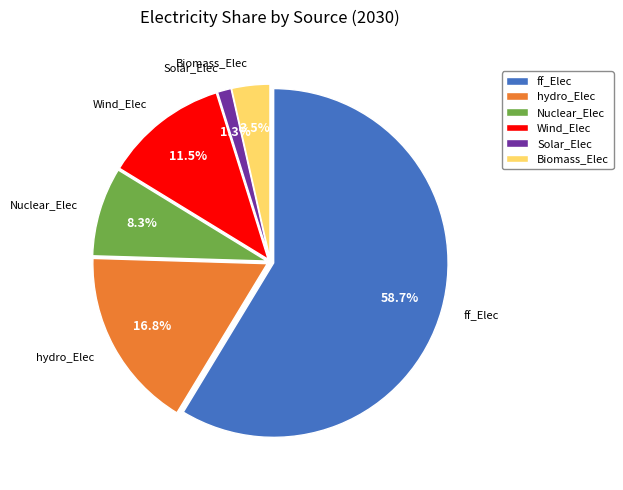

To the nearest percent, what is the average slice percentage?

17%